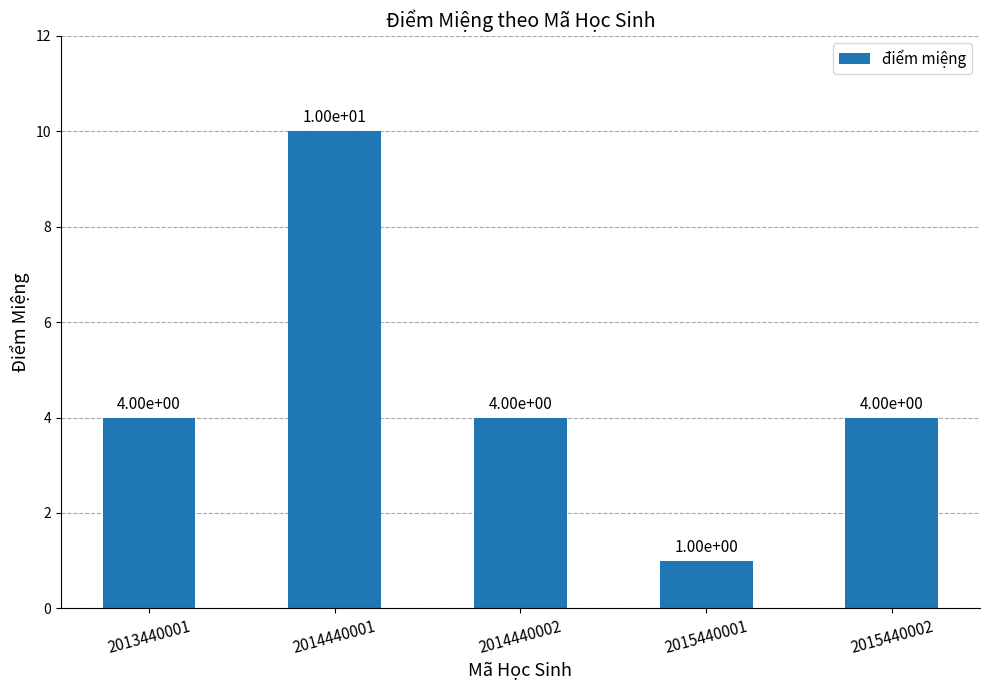

What is the difference between the maximum and minimum values?

9